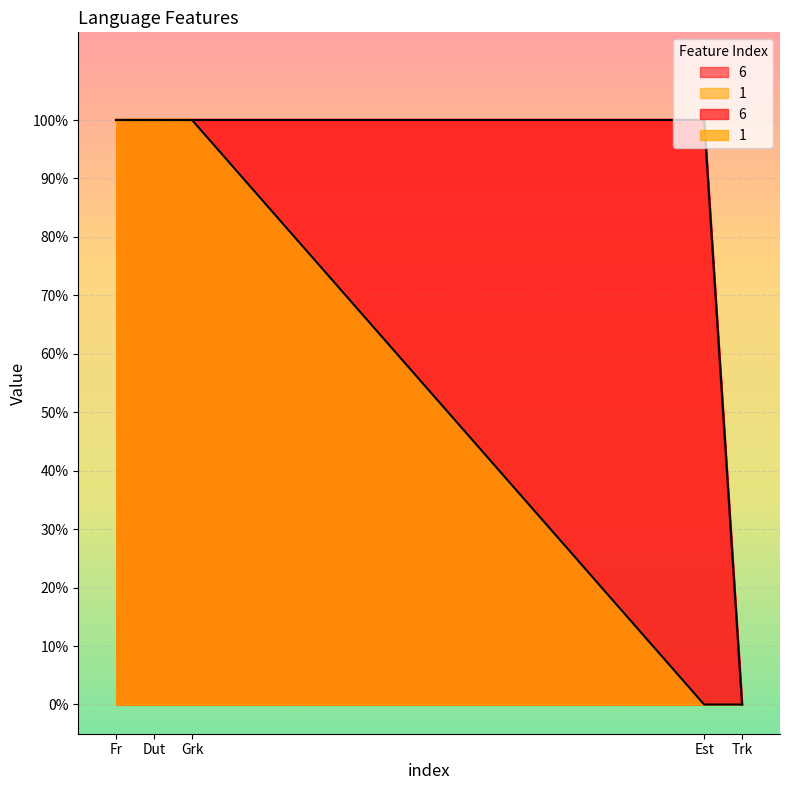

How many values in the 1 series are below 1?

2